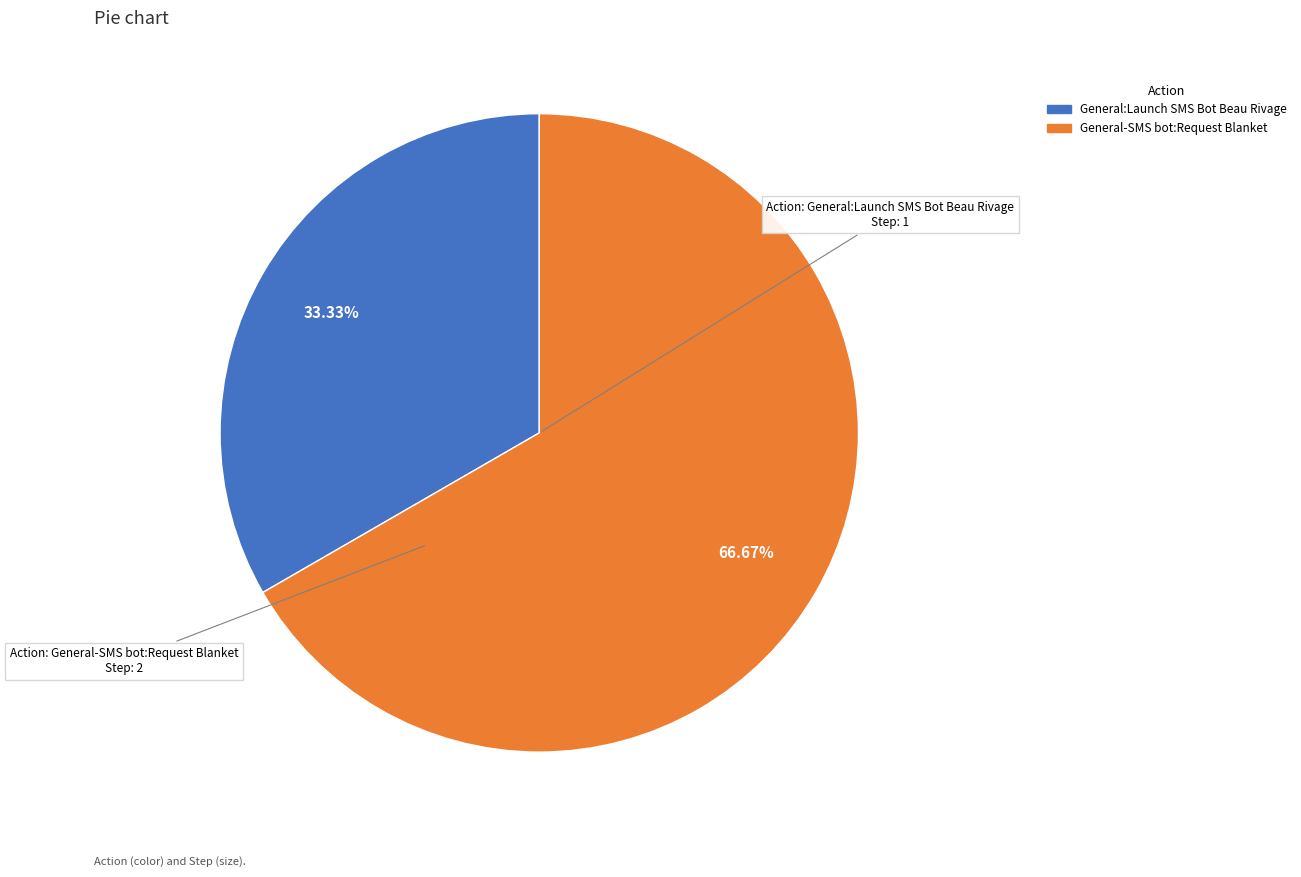

What is the smallest slice in the pie chart?

General:Launch SMS Bot Beau Rivage